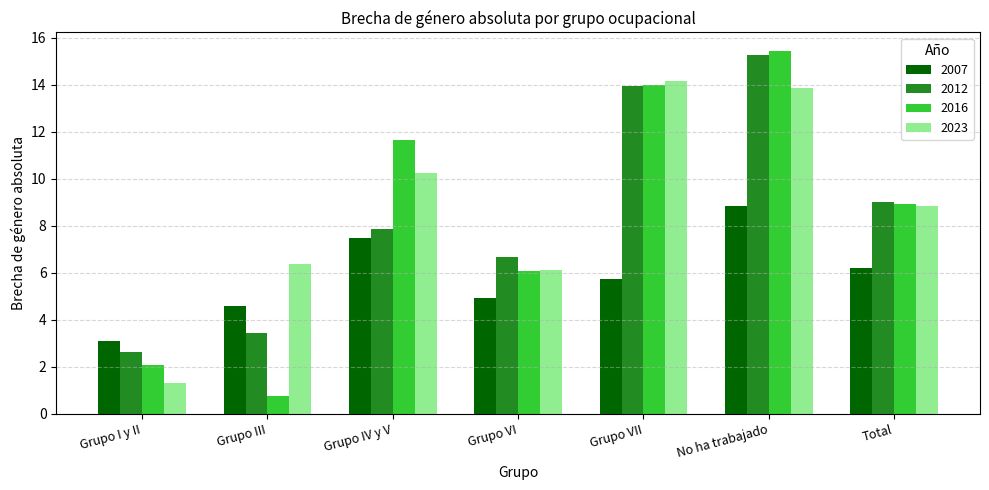

Does the chart contain any negative values?

No